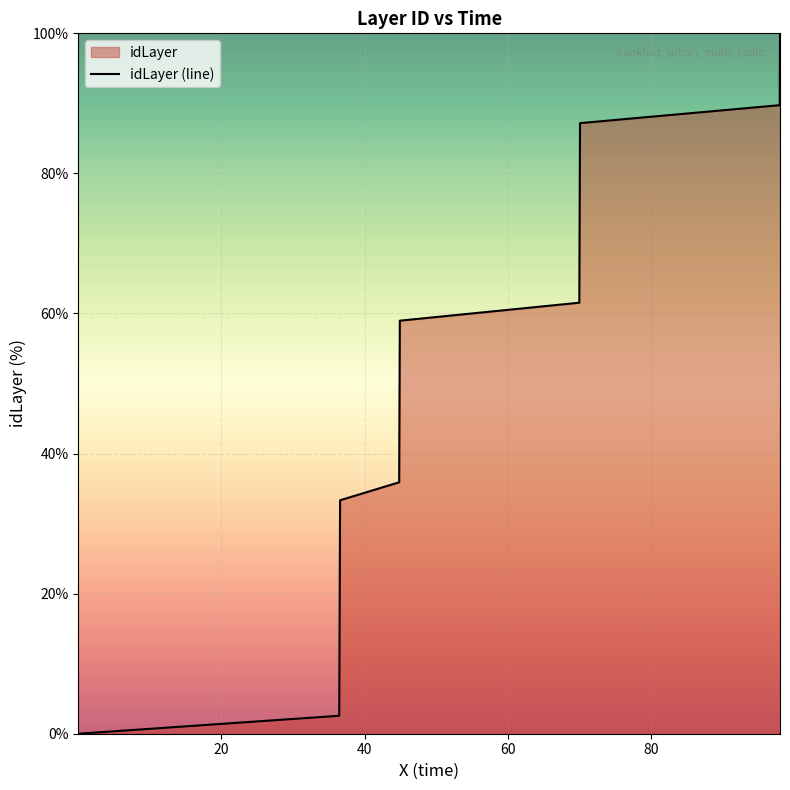

What is the difference between the maximum and minimum values?

100.0